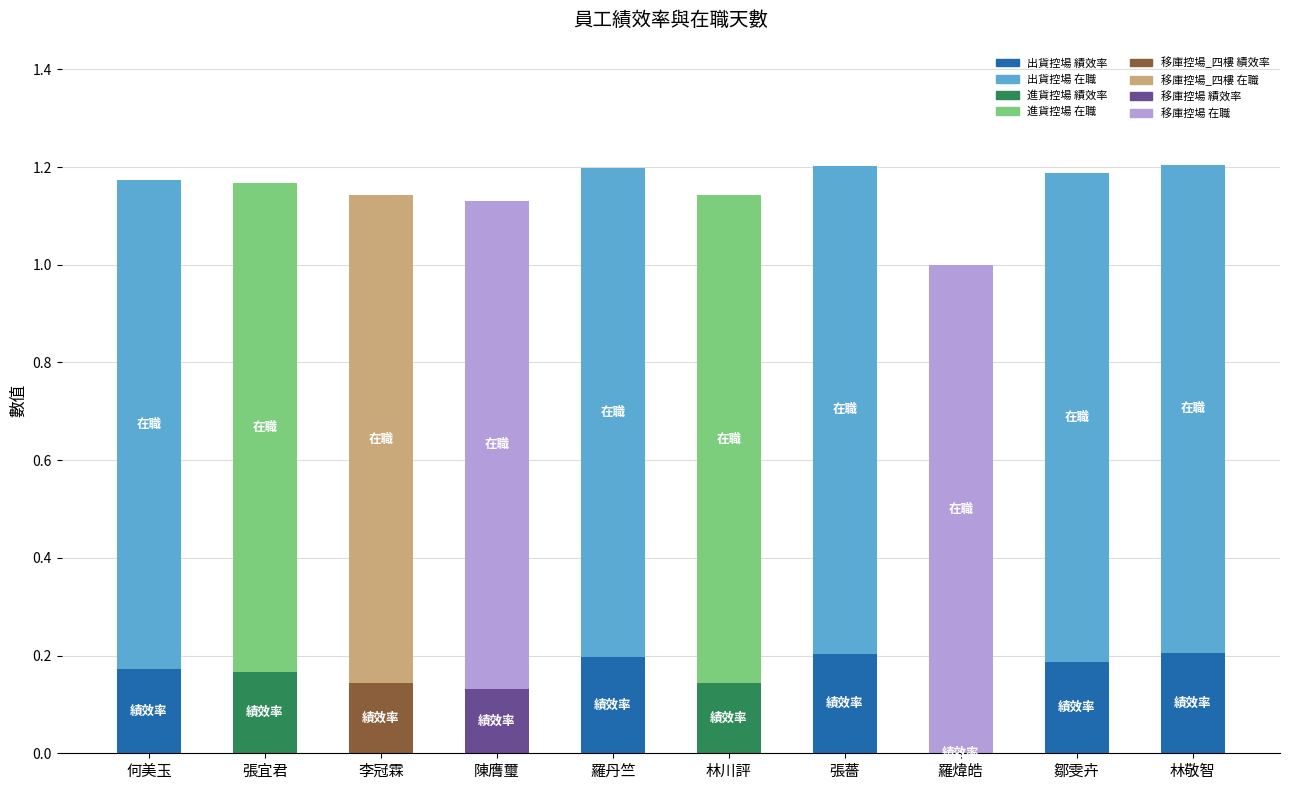

At which label is date_on_duty closest to 1?

何美玉